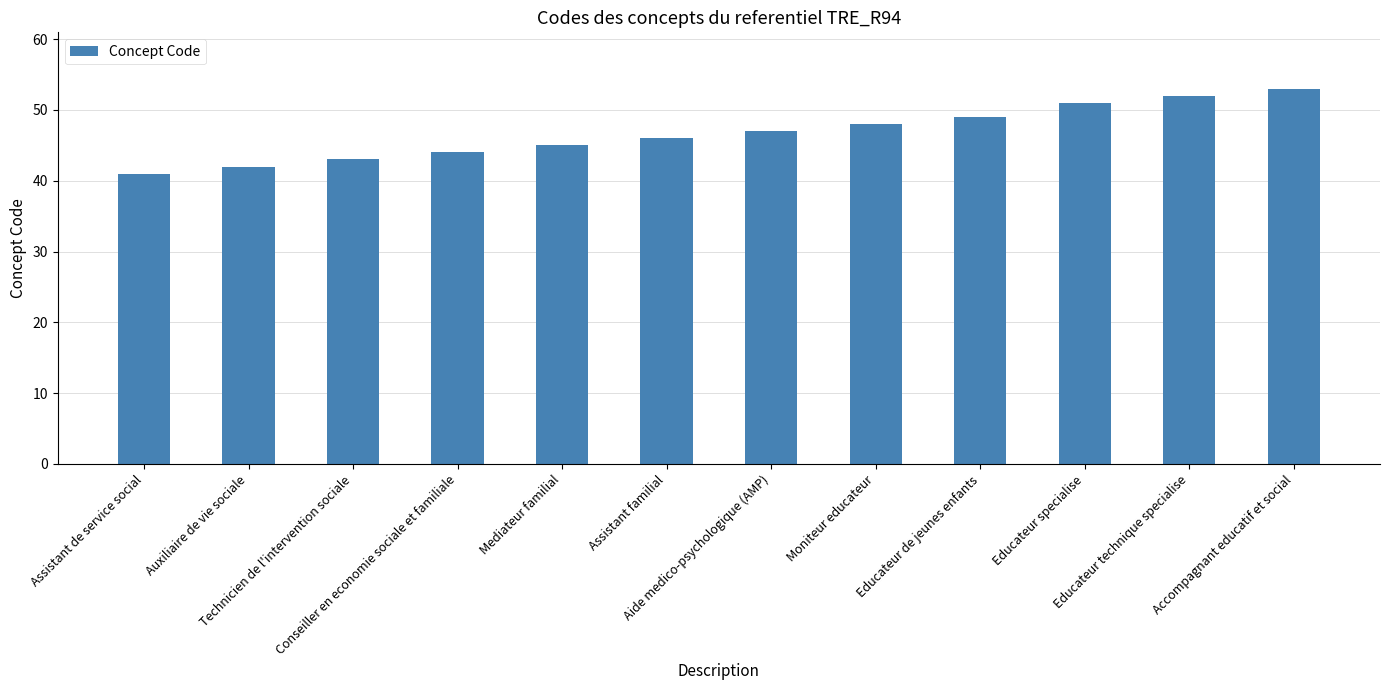

Reading left to right, extract all data points from this chart.

Assistant de service social=41	Auxiliaire de vie sociale=42	Technicien de l'intervention sociale=43	Conseiller en economie sociale et familiale=44	Mediateur familial=45	Assistant familial=46	Aide medico-psychologique (AMP)=47	Moniteur educateur=48	Educateur de jeunes enfants=49	Educateur specialise=51	Educateur technique specialise=52	Accompagnant educatif et social=53